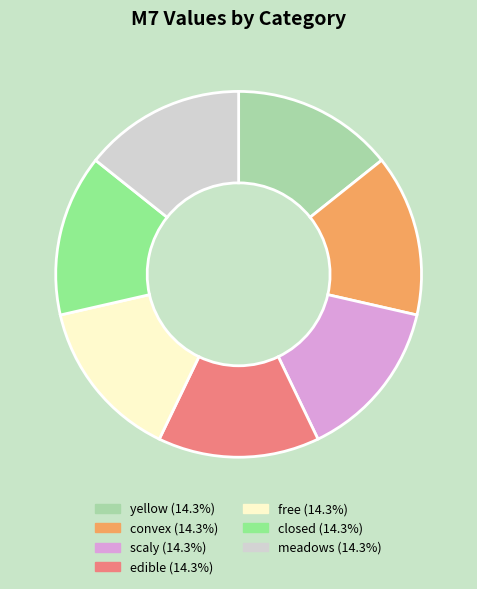

Does any single category account for the majority?

No